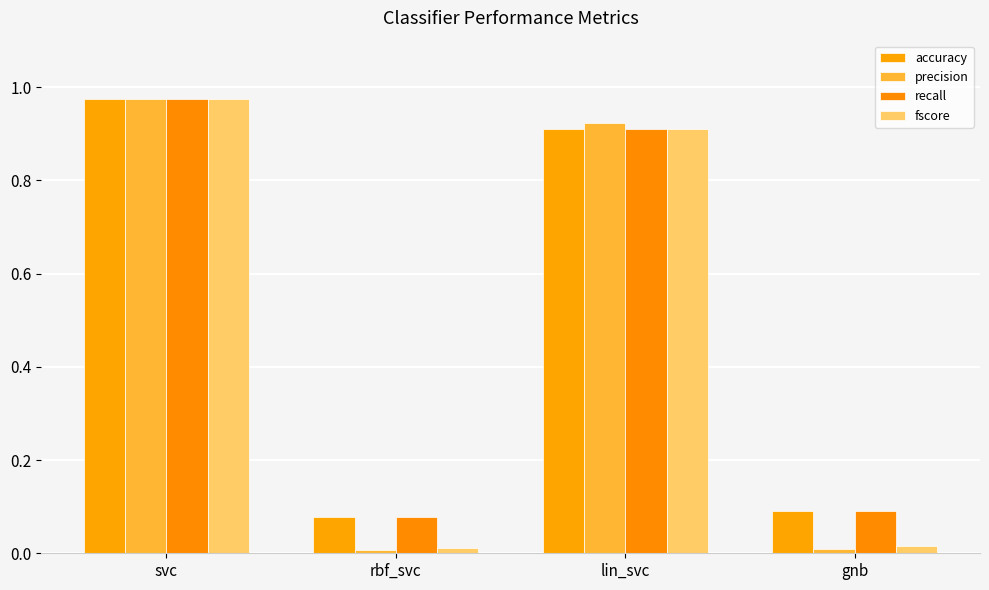

Read the precision value at svc.

1.0